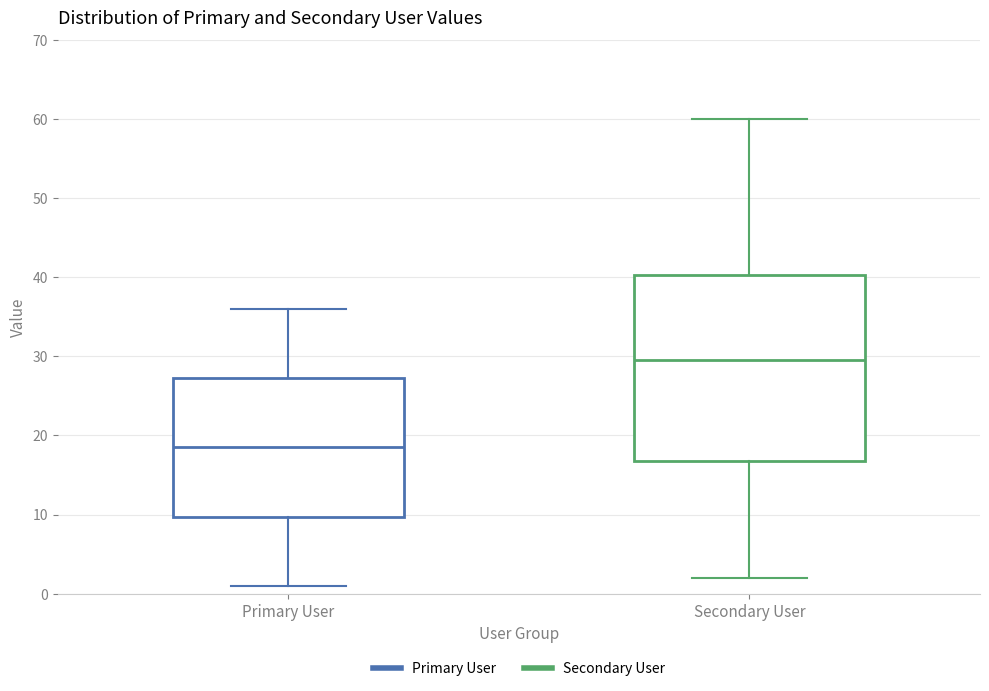

Where is the lower edge of the box for Primary User on the y-axis? The values are not printed on the chart, so give them approximately, as read against the axis.

10